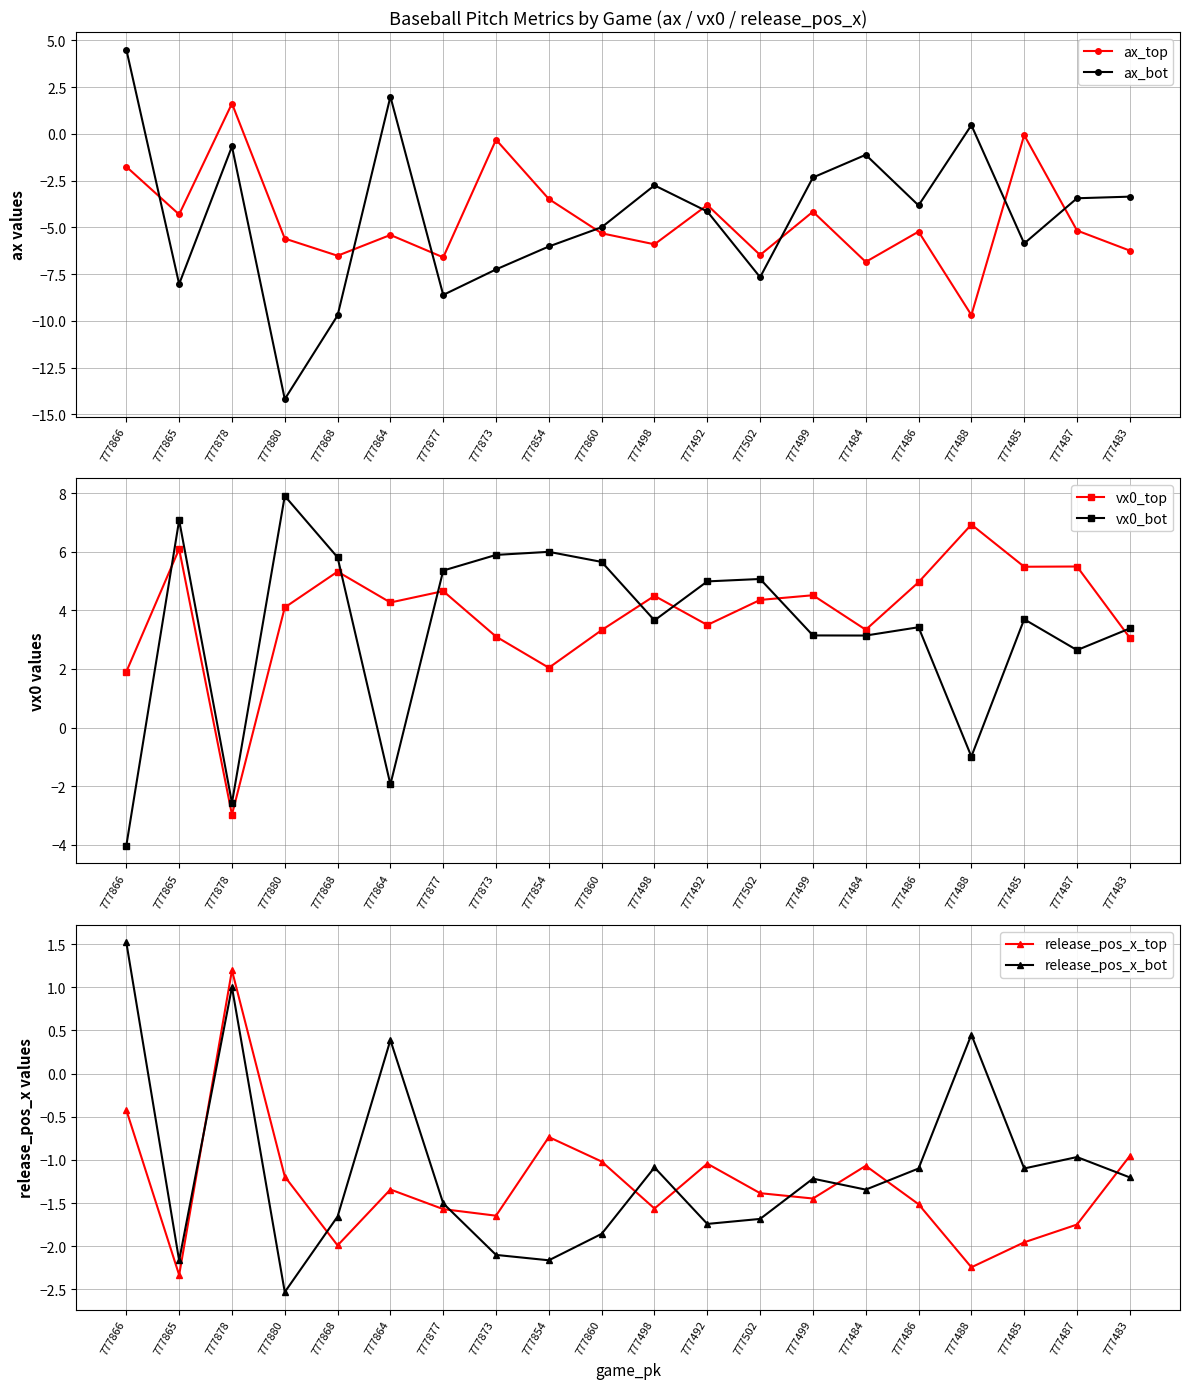

Reading left to right, list all the values displayed in this chart.

ax_top: 777866=-1.8	777865=-4.3	777878=1.6	777880=-5.6	777868=-6.5	777864=-5.4	777877=-6.6	777873=-0.3	777854=-3.5	777860=-5.3	777498=-5.9	777492=-3.8	777502=-6.5	777499=-4.2	777484=-6.8	777486=-5.2	777488=-9.7	777485=-0.1	777487=-5.2	777483=-6.2
ax_bot: 777866=4.5	777865=-8.0	777878=-0.7	777880=-14.2	777868=-9.7	777864=2.0	777877=-8.6	777873=-7.2	777854=-6.0	777860=-5.0	777498=-2.8	777492=-4.1	777502=-7.7	777499=-2.3	777484=-1.1	777486=-3.8	777488=0.5	777485=-5.9	777487=-3.4	777483=-3.4
vx0_top: 777866=1.9	777865=6.1	777878=-3.0	777880=4.1	777868=5.3	777864=4.3	777877=4.7	777873=3.1	777854=2.0	777860=3.3	777498=4.5	777492=3.5	777502=4.4	777499=4.5	777484=3.3	777486=5.0	777488=6.9	777485=5.5	777487=5.5	777483=3.1
vx0_bot: 777866=-4.0	777865=7.1	777878=-2.6	777880=7.9	777868=5.8	777864=-1.9	777877=5.4	777873=5.9	777854=6.0	777860=5.7	777498=3.7	777492=5.0	777502=5.1	777499=3.1	777484=3.1	777486=3.4	777488=-1.0	777485=3.7	777487=2.6	777483=3.4
release_pos_x_top: 777866=-0.4	777865=-2.3	777878=1.2	777880=-1.2	777868=-2.0	777864=-1.3	777877=-1.6	777873=-1.6	777854=-0.7	777860=-1.0	777498=-1.6	777492=-1.0	777502=-1.4	777499=-1.4	777484=-1.1	777486=-1.5	777488=-2.2	777485=-2.0	777487=-1.7	777483=-1.0
release_pos_x_bot: 777866=1.5	777865=-2.2	777878=1.0	777880=-2.5	777868=-1.7	777864=0.4	777877=-1.5	777873=-2.1	777854=-2.2	777860=-1.9	777498=-1.1	777492=-1.7	777502=-1.7	777499=-1.2	777484=-1.3	777486=-1.1	777488=0.5	777485=-1.1	777487=-1.0	777483=-1.2